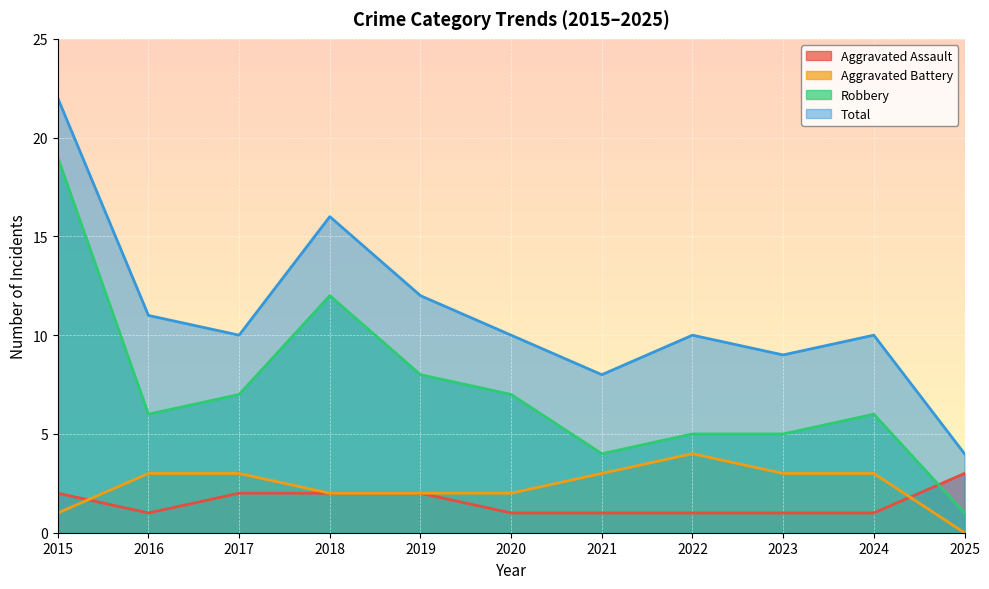

What is the value of the Total point at the 2nd from the left?

11